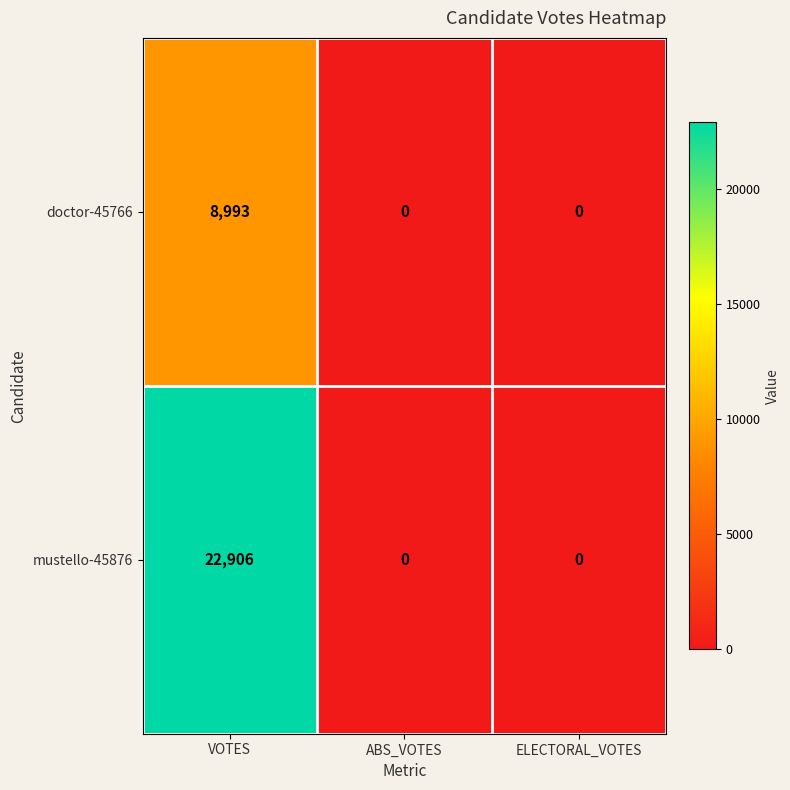

Which series has the largest range (max minus min)?

mustello-45876